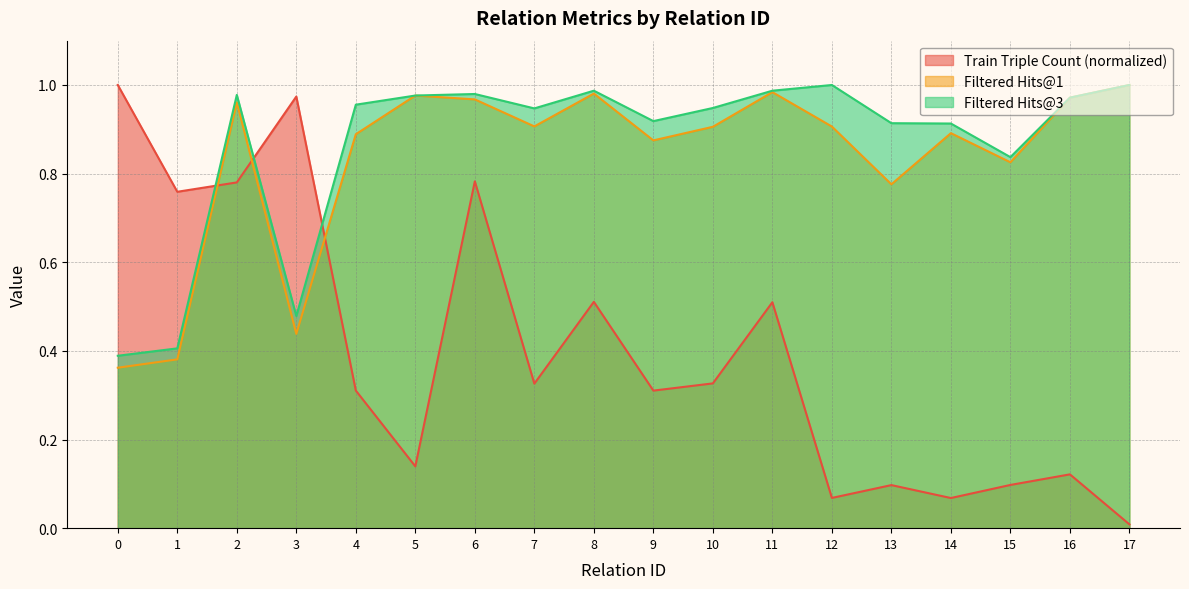

True or false: Filtered Hits@3 and Filtered Hits@1 cross at least once.

False